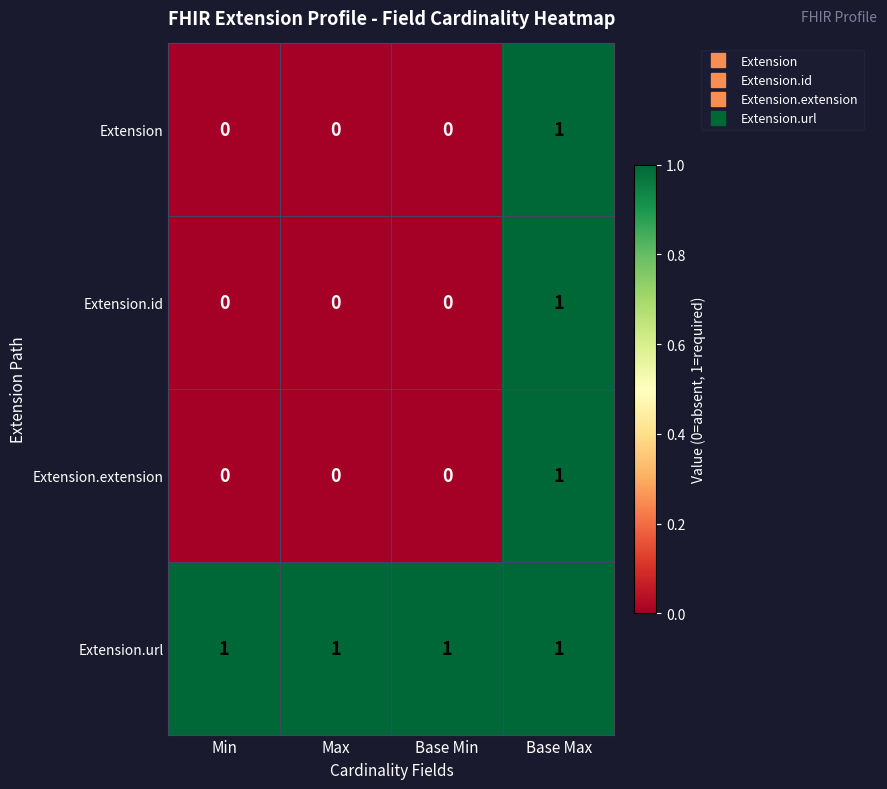

Count the Extension.id values in the range 0 to 1.

4